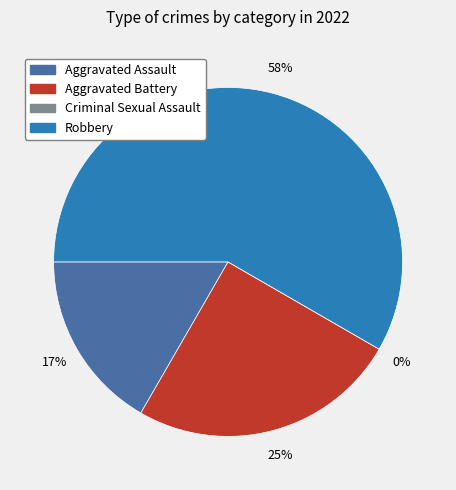

Is it true that Aggravated Assault is 9% of the pie?

False